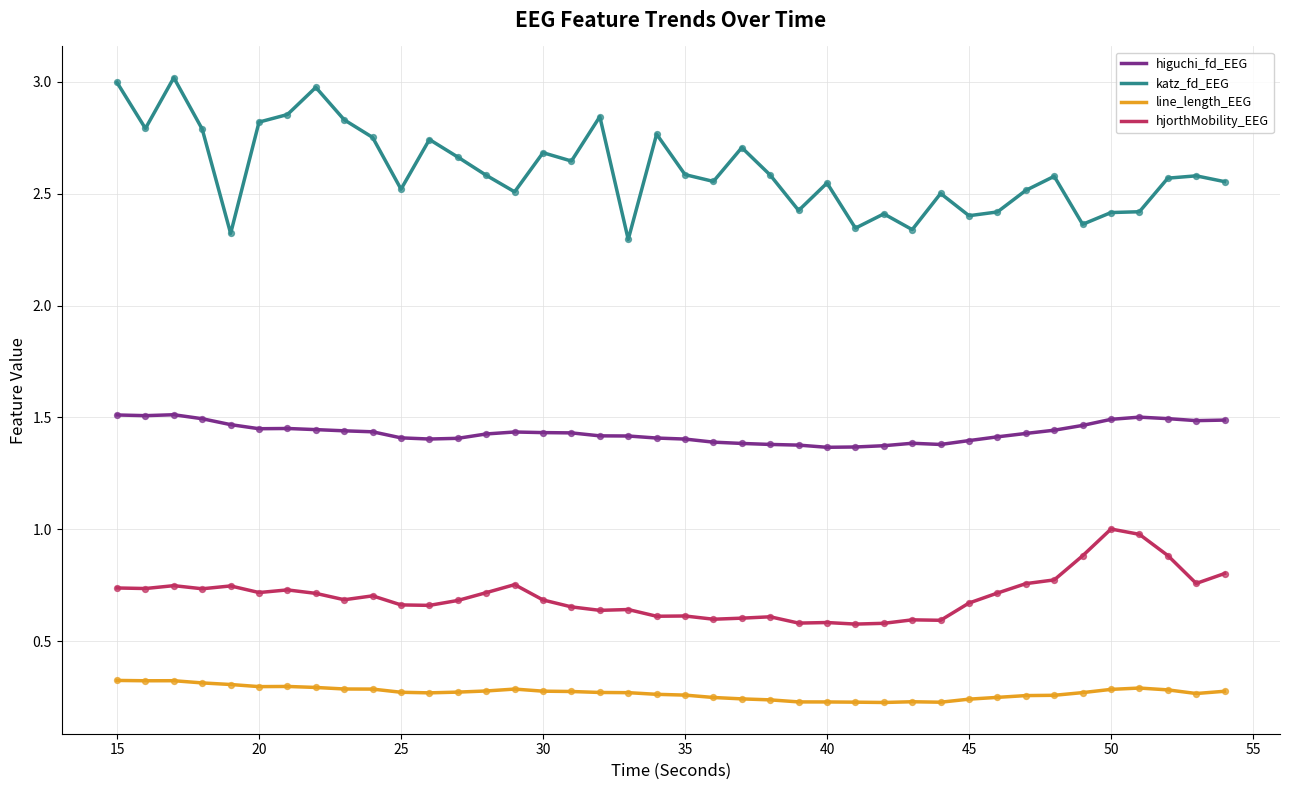

Which series has the largest range (max minus min)?

katz_fd_EEG